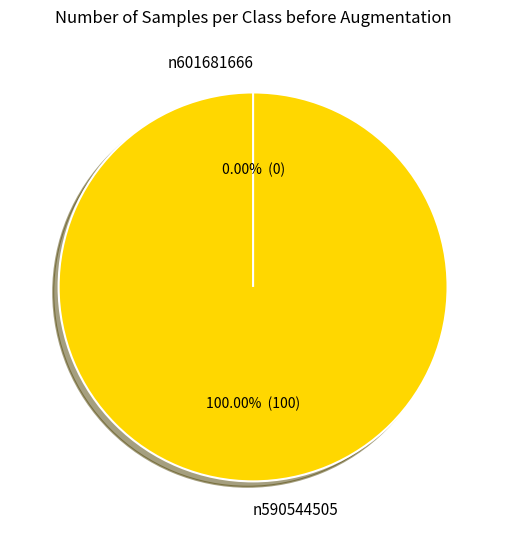

Does n590544505 represent more than half of the total?

Yes